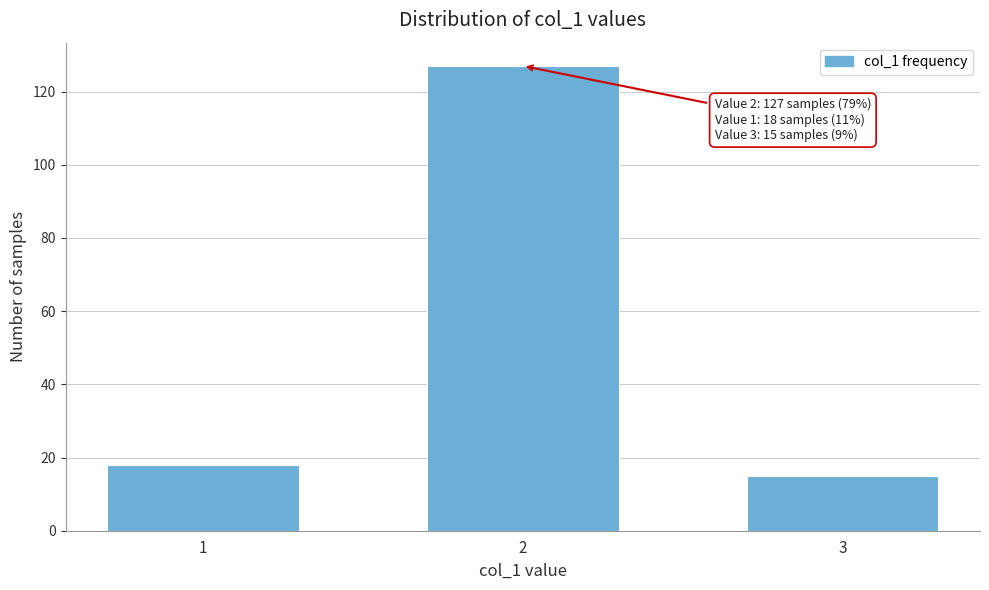

Reading left to right, transcribe all the data shown in this chart.

1=18	2=127	3=15